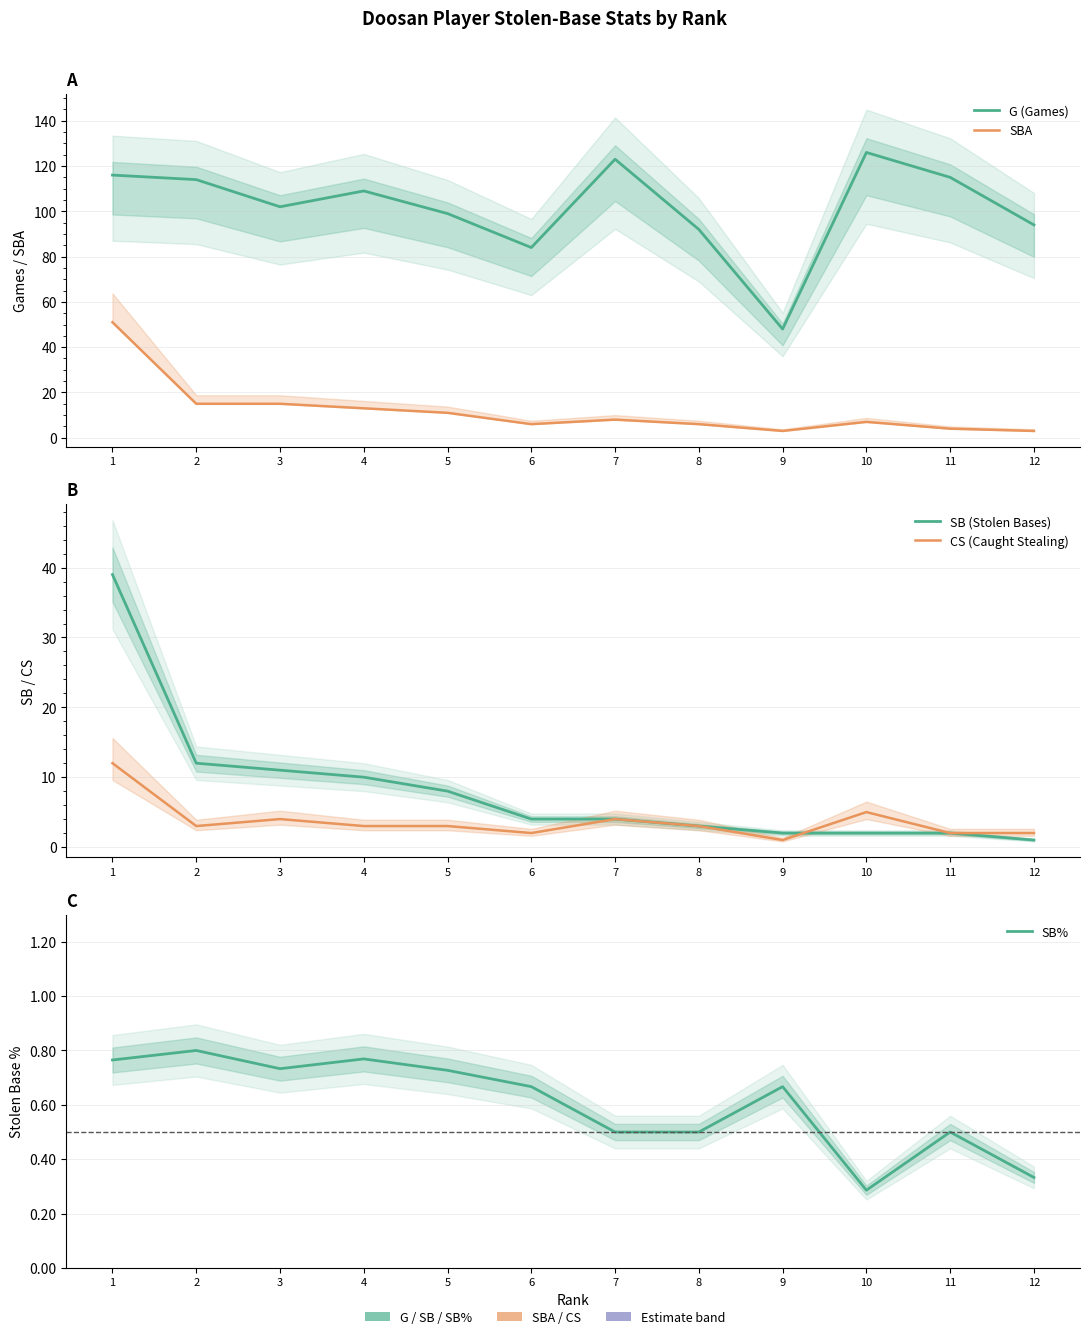

How many interior local peaks does the G (Games) series have?

3